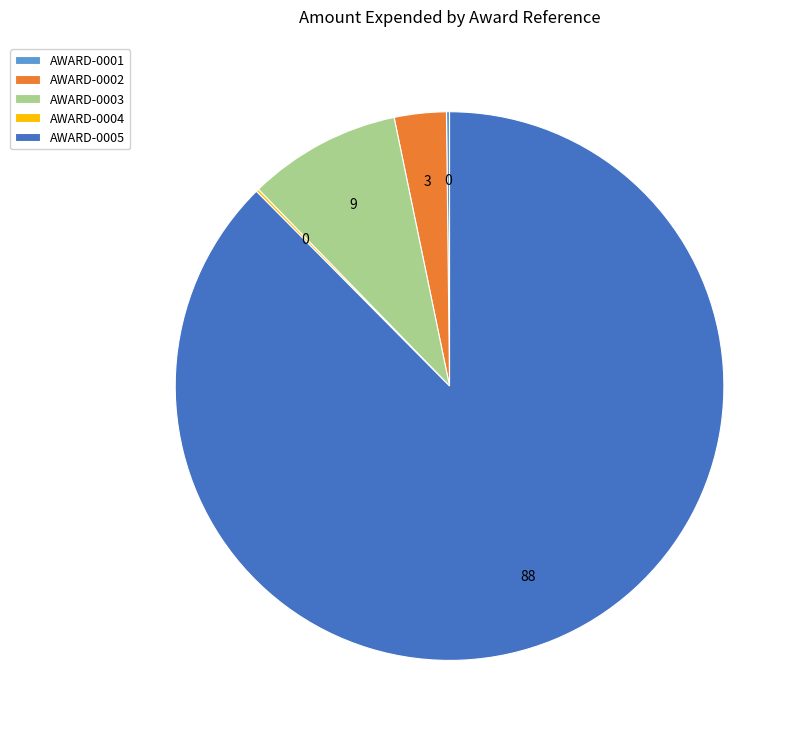

Which category accounts for the majority?

AWARD-0005